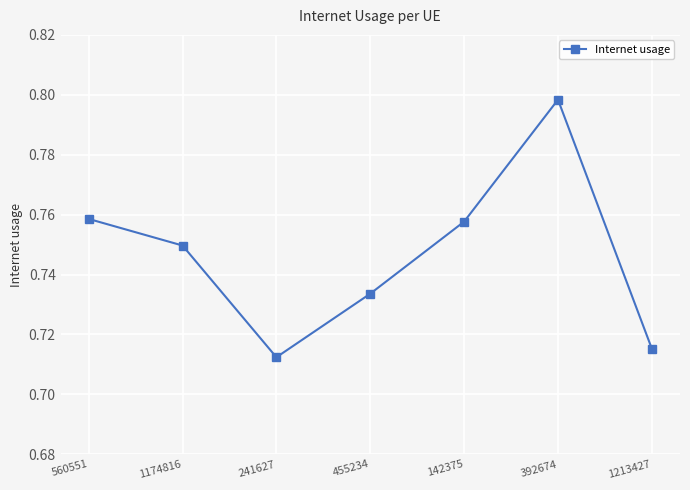

At which label is the value closest to 0?

241627